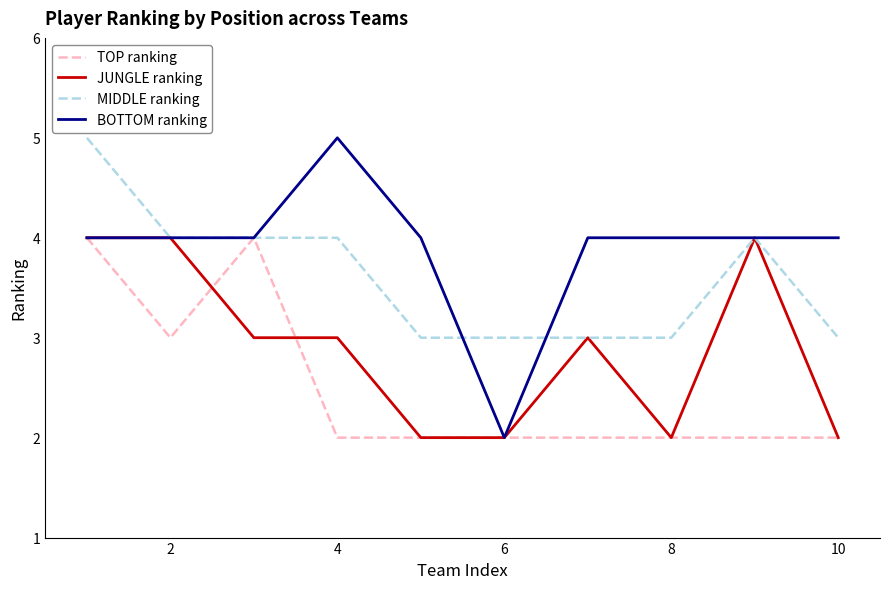

Which series has the largest total across all categories?

BOTTOM ranking